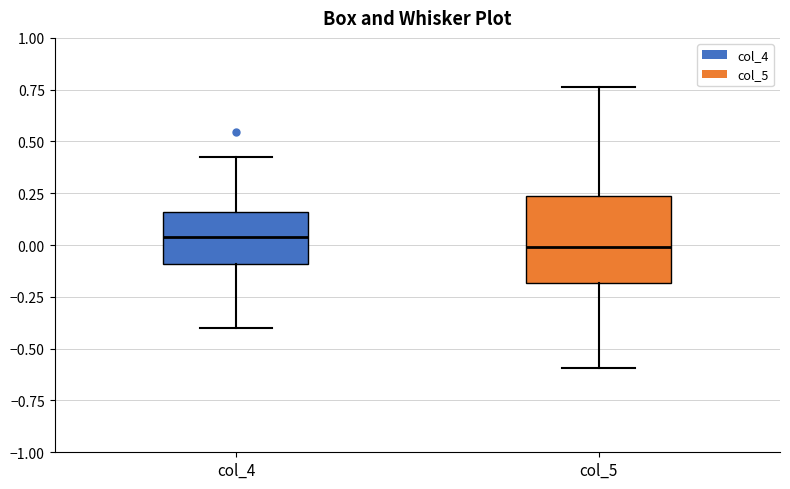

Reading left to right, read every box against the y-axis: the position of its median line, the range the box covers, and the ends of its whiskers. The values are not printed on the chart, so give them approximately, as read against the axis.

col_4: median 0.05, box -0.10 to 0.15, whiskers -0.40 to 0.40
col_5: median 0.00, box -0.20 to 0.25, whiskers -0.60 to 0.75